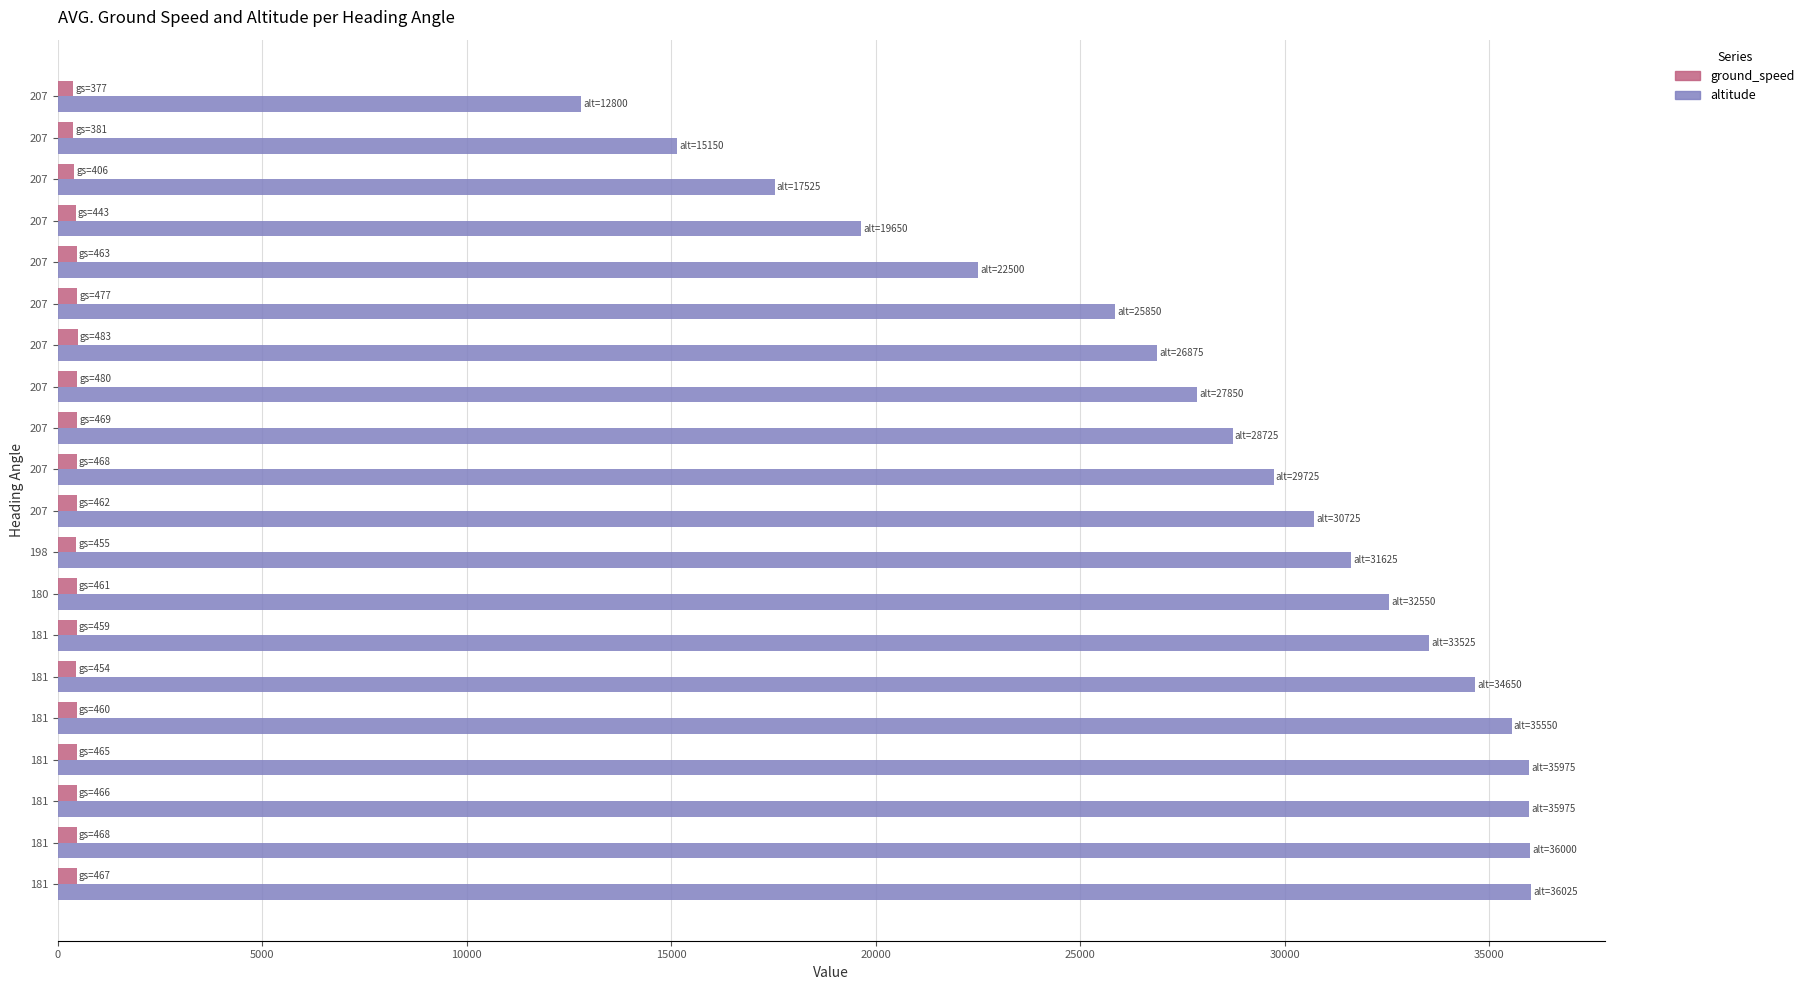

Which series has the largest range (max minus min)?

altitude